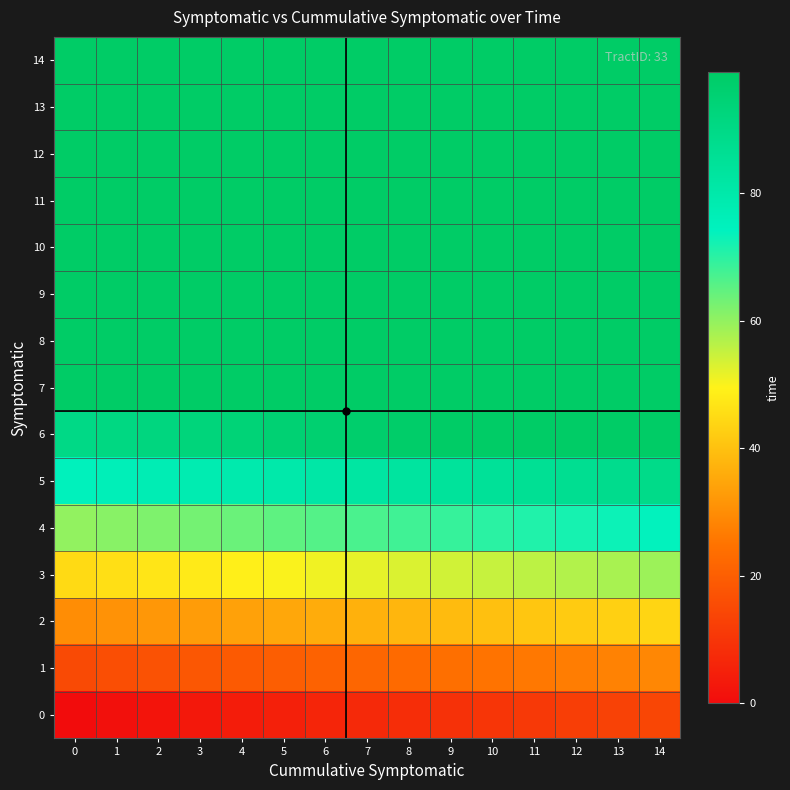

Count the number of categories in the chart.

15